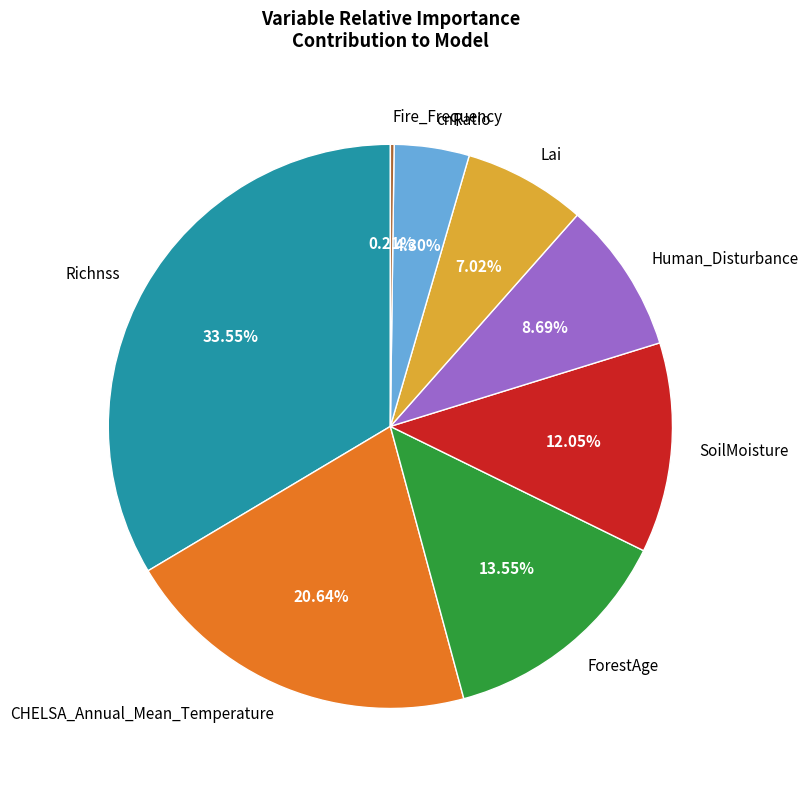

Is ForestAge the majority of the pie?

No